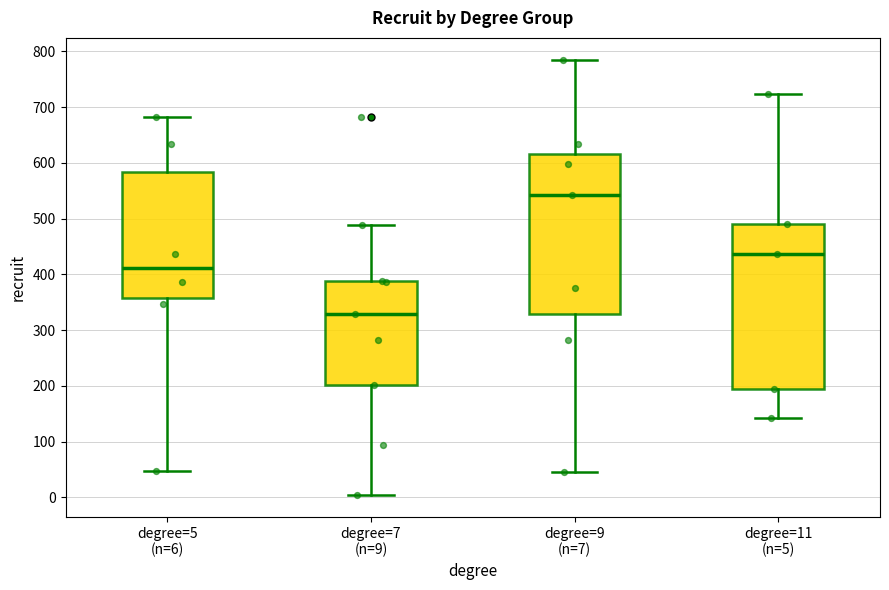

Reading left to right, read every box against the y-axis: the position of its median line, the range the box covers, and the ends of its whiskers. The values are not printed on the chart, so give them approximately, as read against the axis.

degree=5 (n=6): median 410, box 360 to 580, whiskers 50 to 680
degree=7 (n=9): median 330, box 200 to 390, whiskers 0 to 490
degree=9 (n=7): median 540, box 330 to 620, whiskers 50 to 790
degree=11 (n=5): median 440, box 190 to 490, whiskers 140 to 720